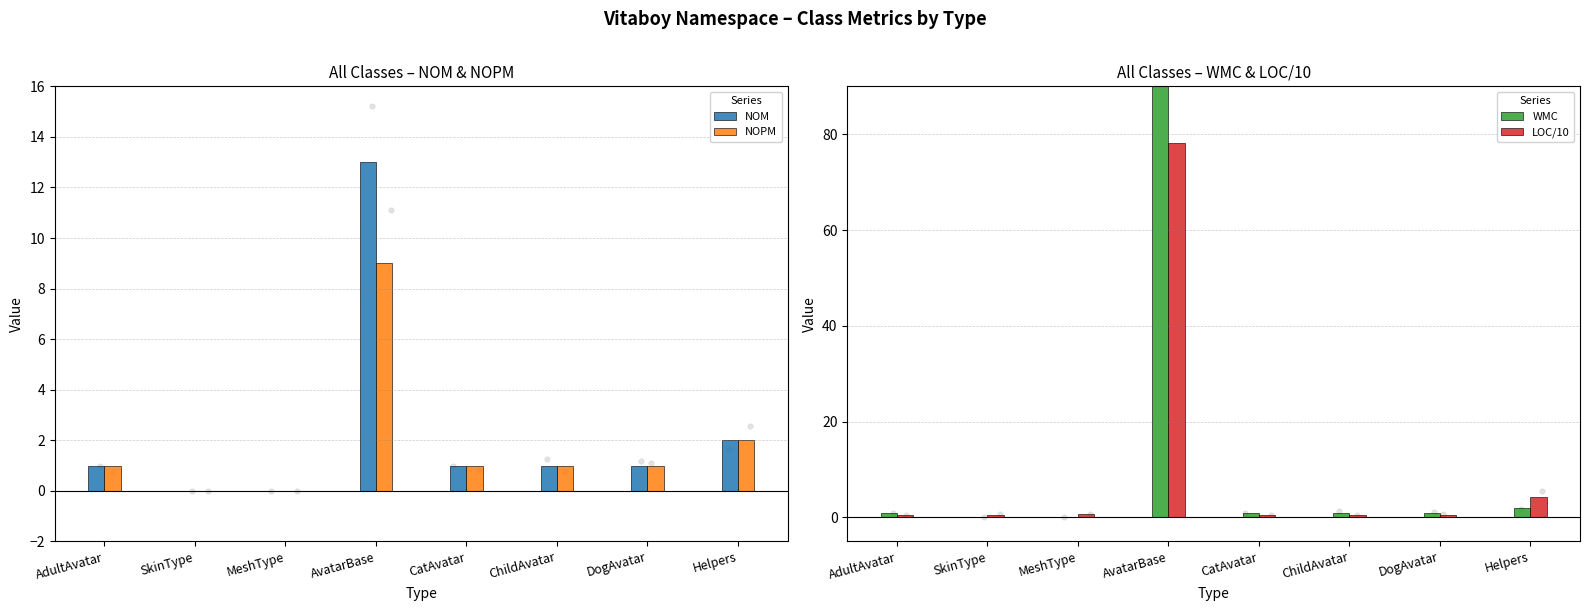

Which series has the widest spread of Y values?

WMC